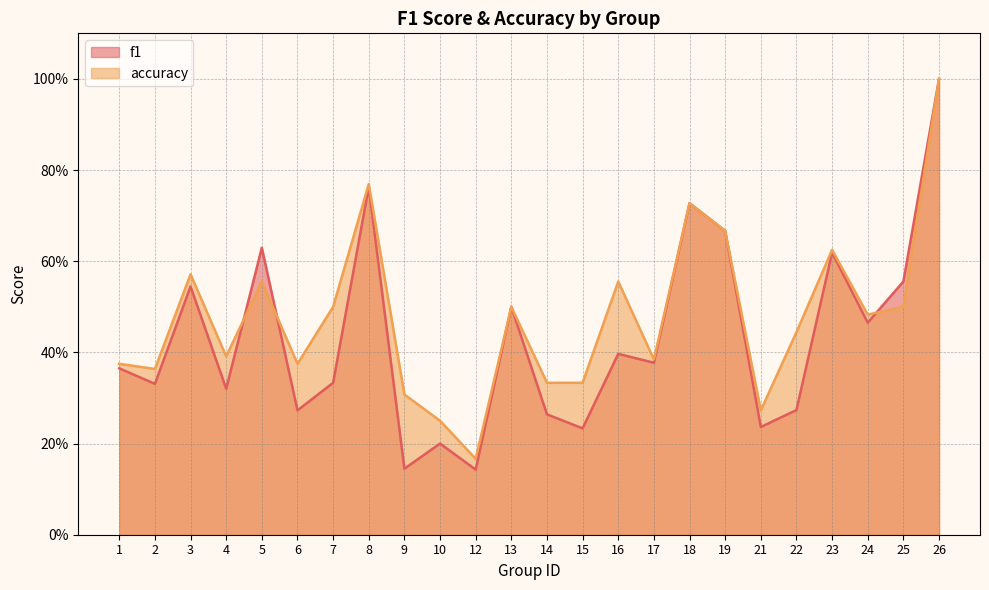

Reading left to right, list all the values displayed in this chart.

f1: 1=0.4	2=0.3	3=0.5	4=0.3	5=0.6	6=0.3	7=0.3	8=0.8	9=0.1	10=0.2	12=0.1	13=0.5	14=0.3	15=0.2	16=0.4	17=0.4	18=0.7	19=0.7	21=0.2	22=0.3	23=0.6	24=0.5	25=0.6	26=1.0
accuracy: 1=0.4	2=0.4	3=0.6	4=0.4	5=0.6	6=0.4	7=0.5	8=0.8	9=0.3	10=0.2	12=0.2	13=0.5	14=0.3	15=0.3	16=0.6	17=0.4	18=0.7	19=0.7	21=0.3	22=0.4	23=0.6	24=0.5	25=0.5	26=1.0